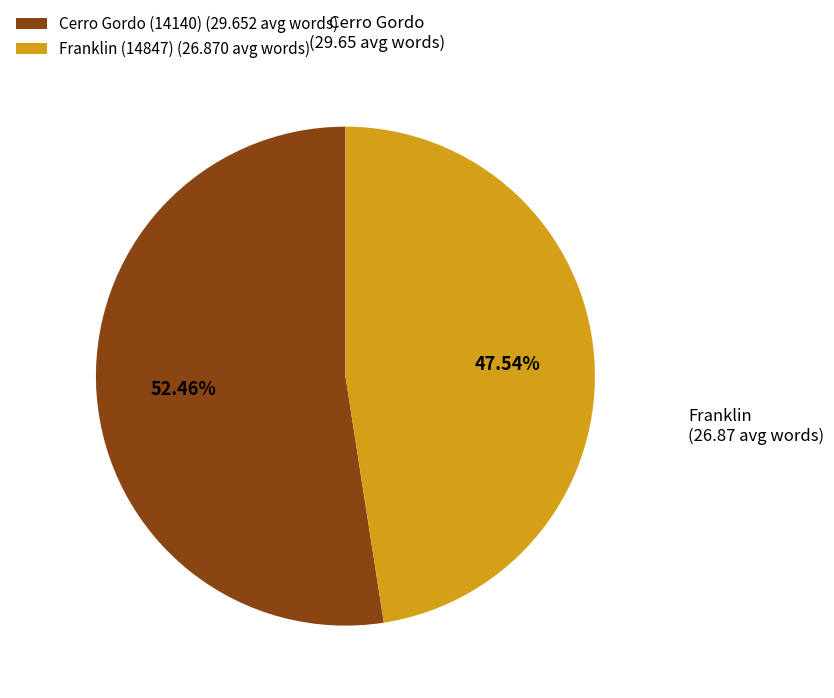

To the nearest percent, what portion does Franklin (14847) represent?

48%